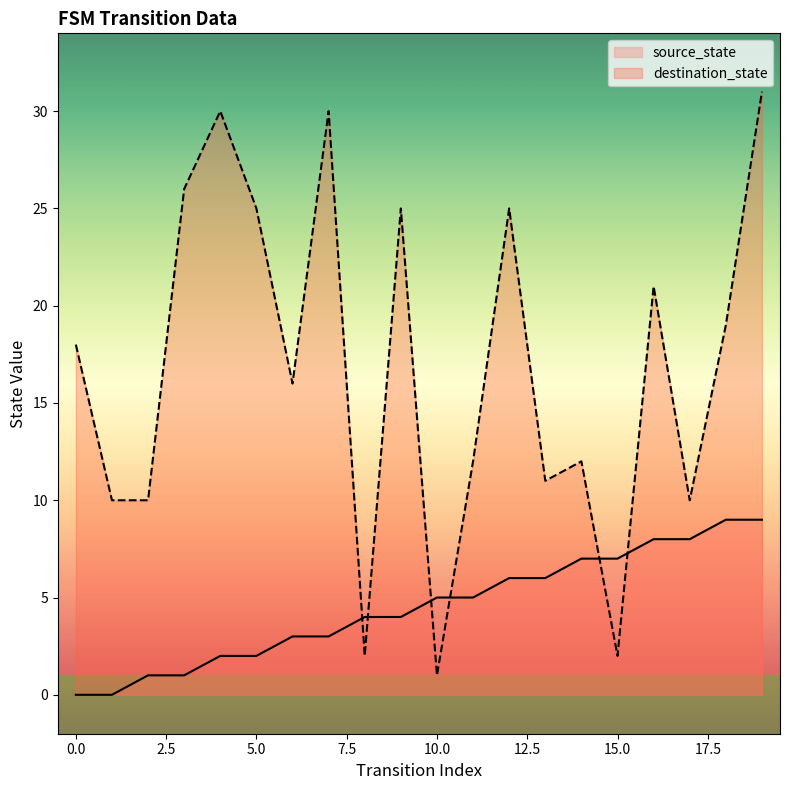

At which category is the sum across all series the highest?

19